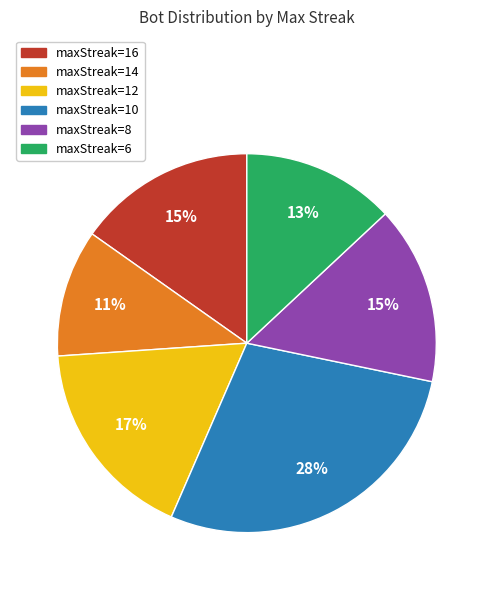

Is the sum of maxStreak=10 and maxStreak=14 greater than half?

No